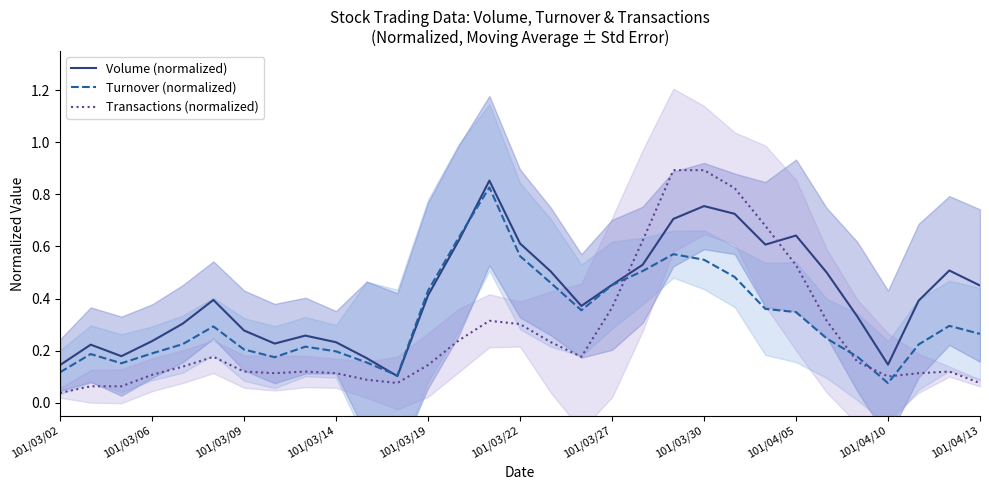

Count the number of data series in this chart.

3